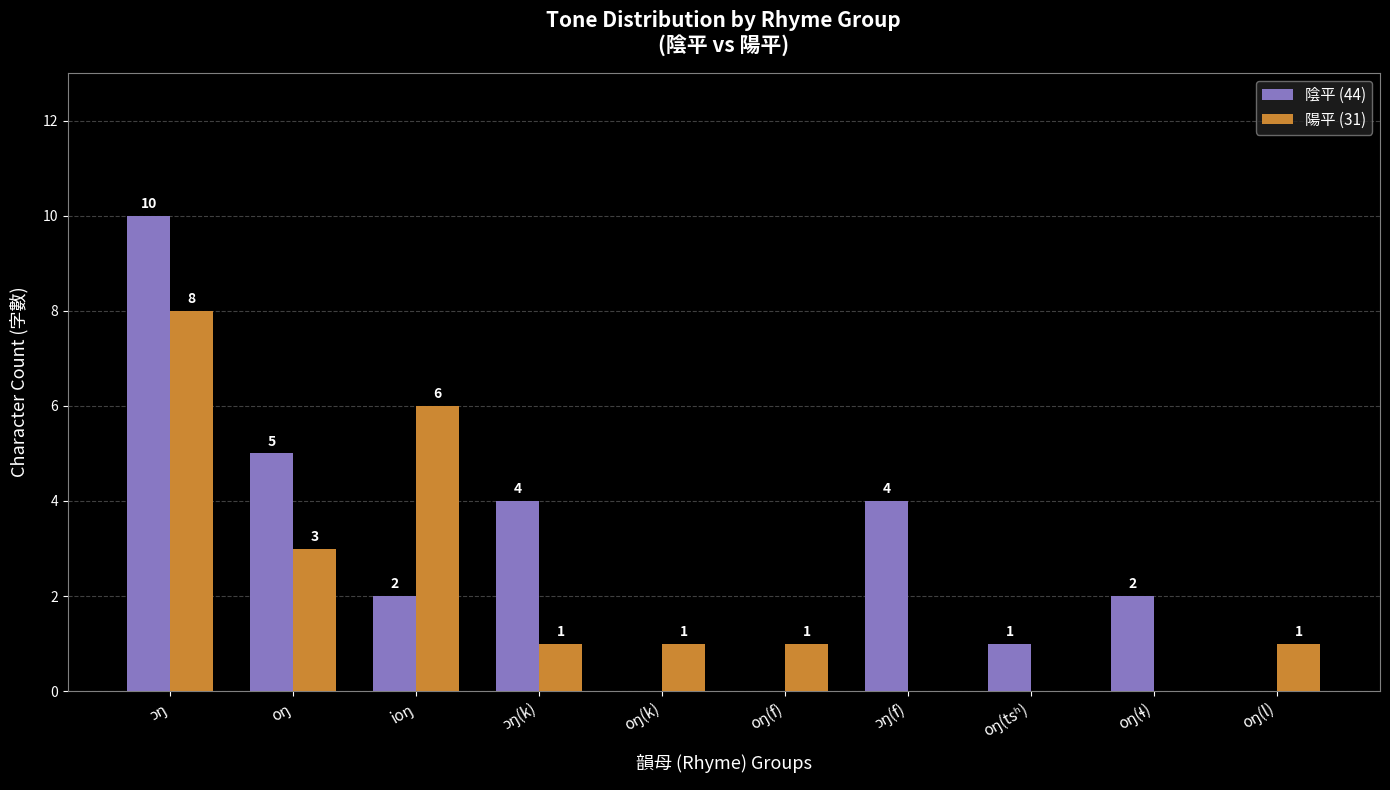

Which series has the largest total across all categories?

陰平 (44)